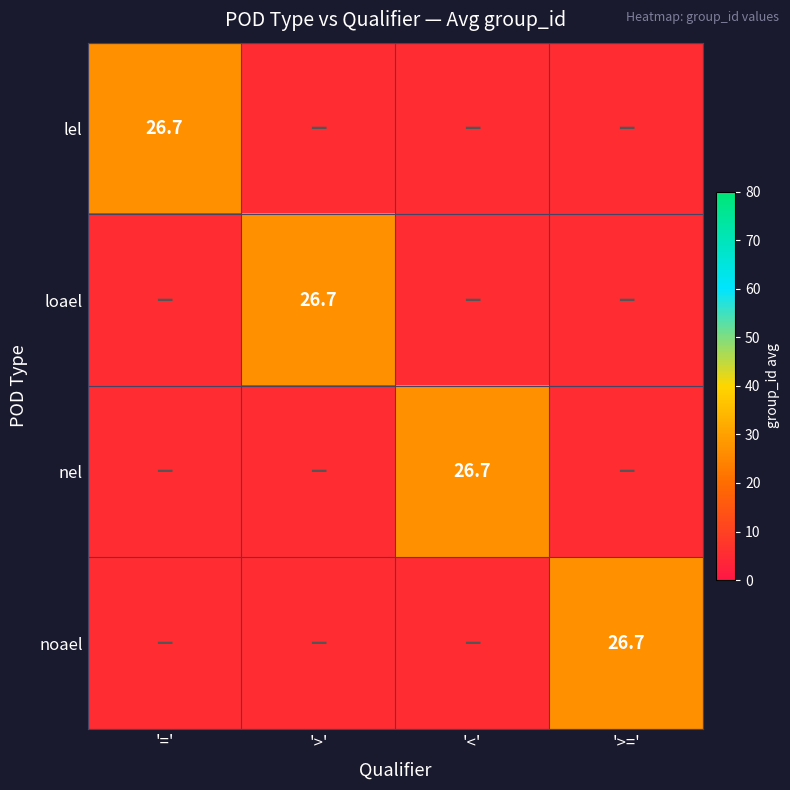

Is it true that nel equals 26.7 at '<'?

True